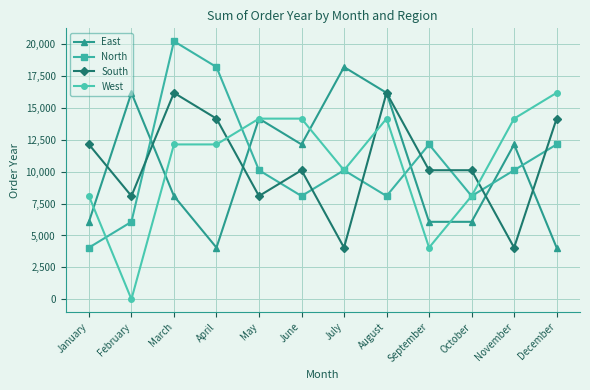

How many intersections are there between South and West?

3